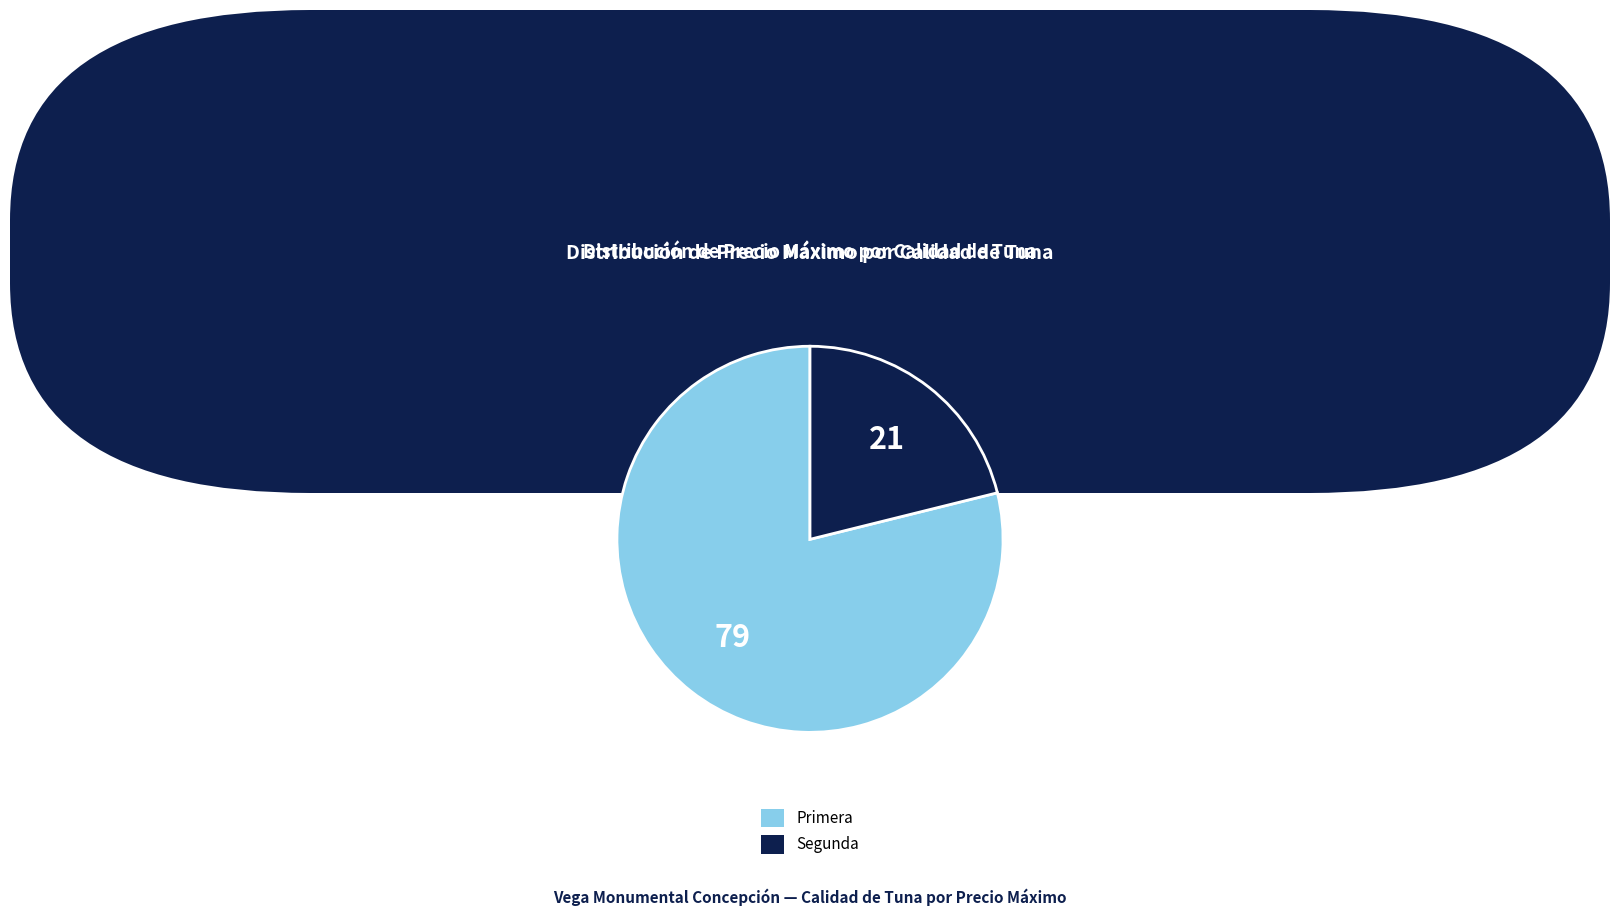

Is there a majority slice in this chart?

Yes